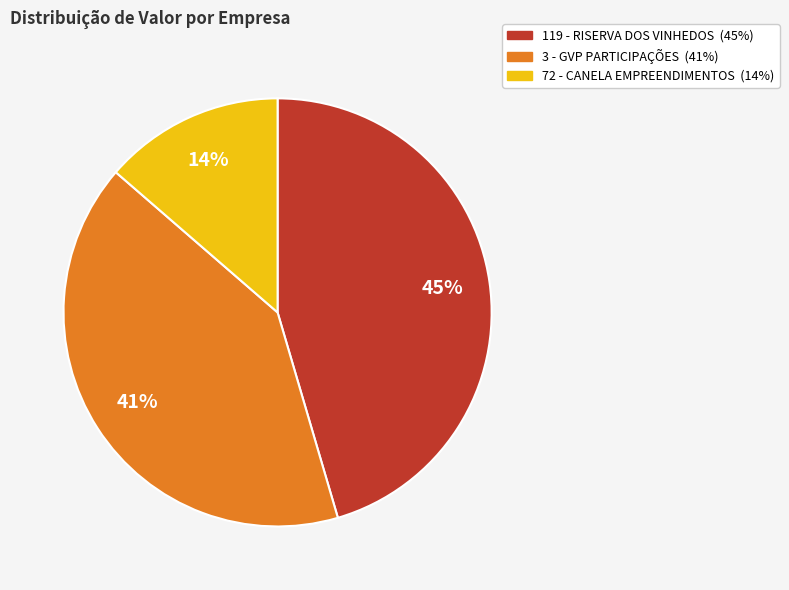

Which has a higher value, 119 - RISERVA DOS VINHEDOS or 72 - CANELA EMPREENDIMENTOS?

119 - RISERVA DOS VINHEDOS